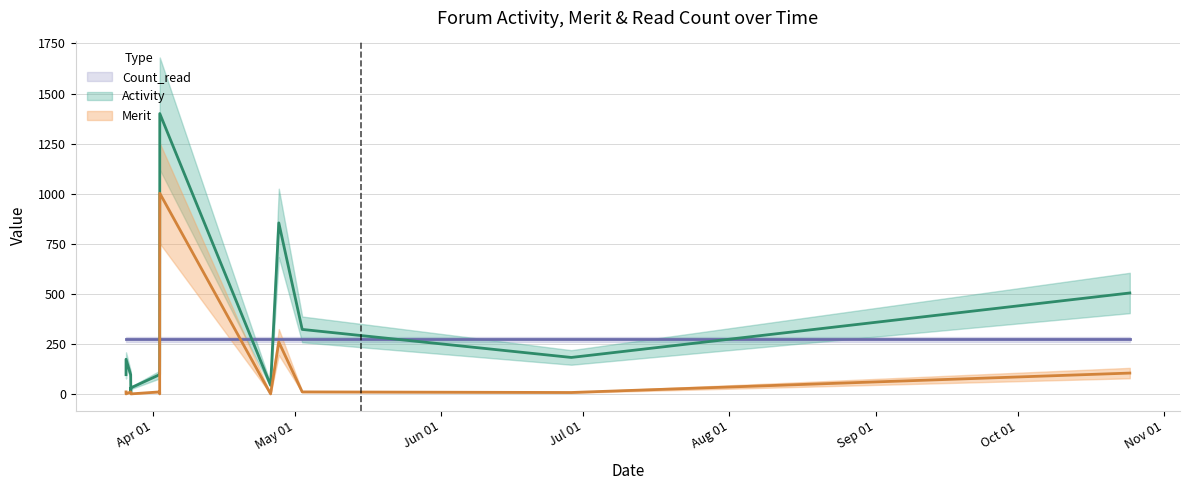

True or false: Merit and Activity cross at least once.

False